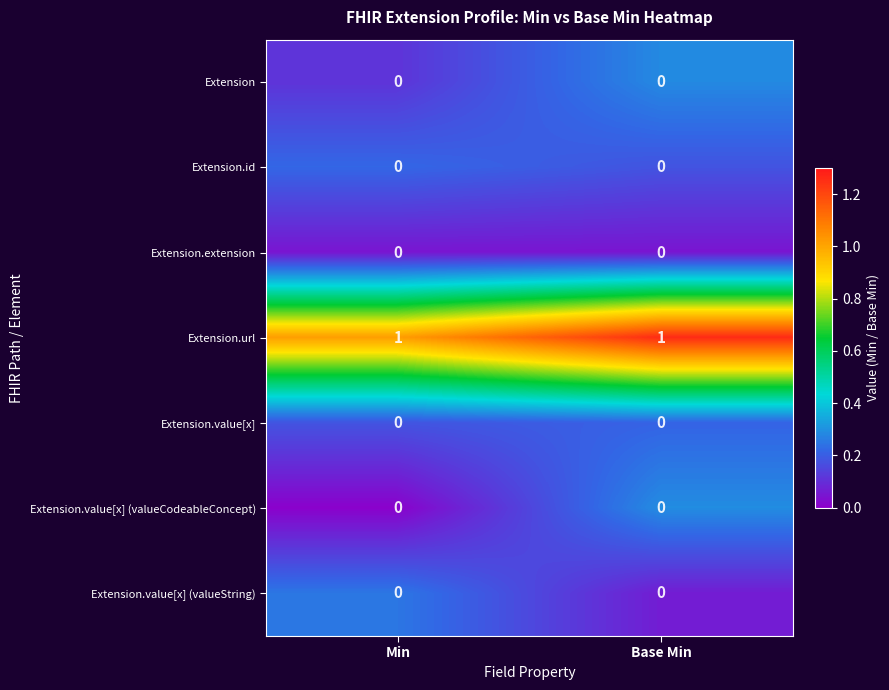

Which series has the largest total across all categories?

Extension.url